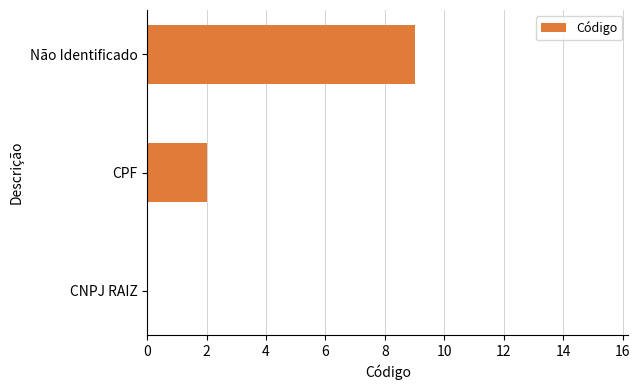

Reading bottom to top, what are all the values shown in this chart?

CNPJ RAIZ=0	CPF=2	Não Identificado=9